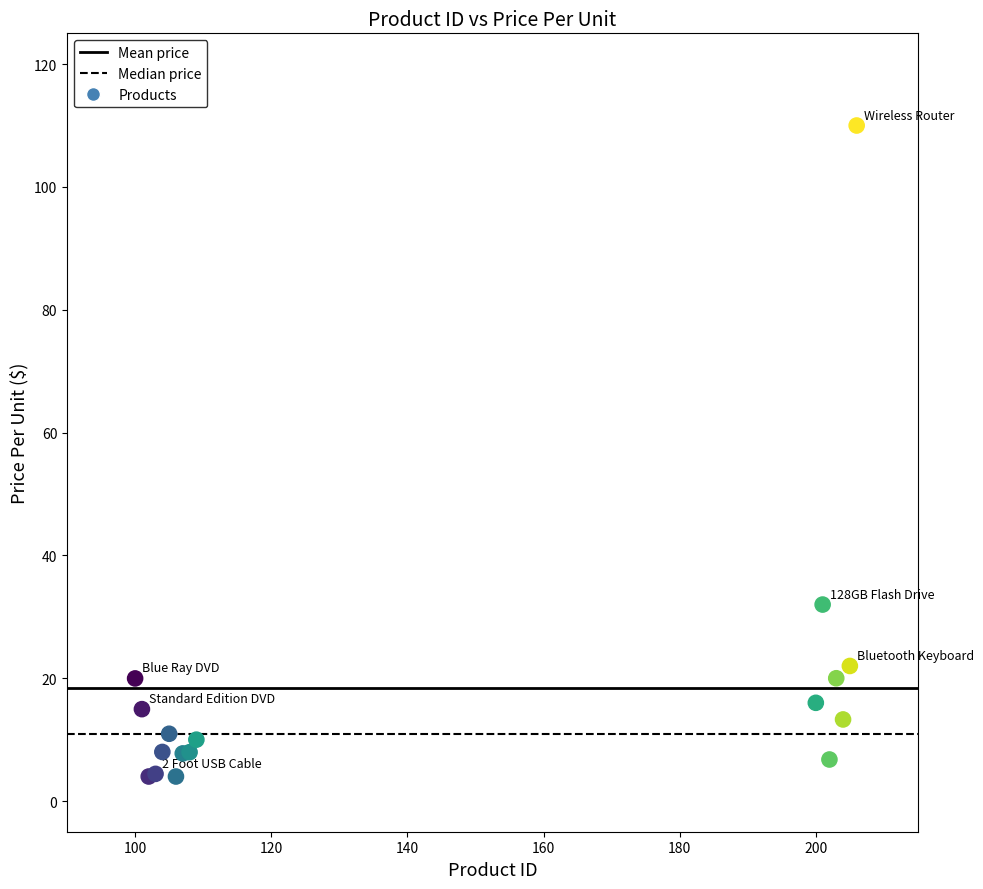

What Y value in the scatter plot is closest to 56?

32.0